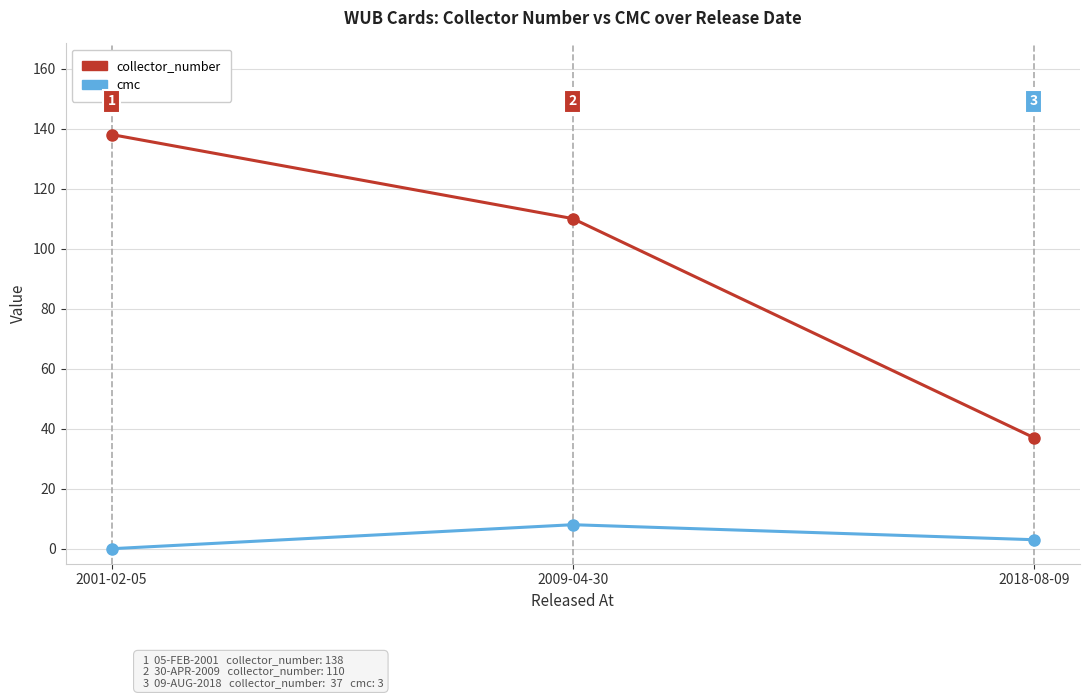

At how many categories does at least one series exceed 60?

2